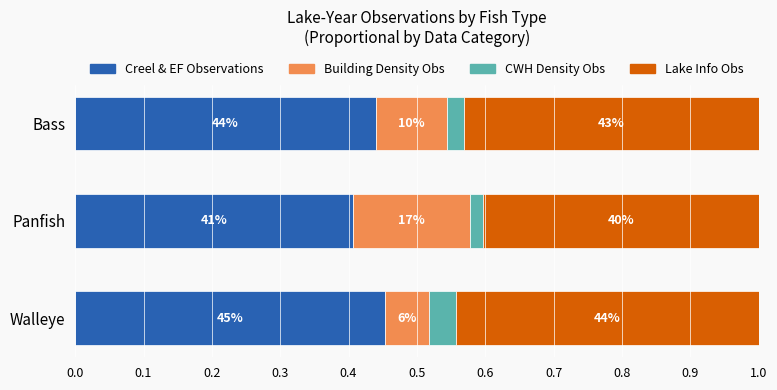

What are all the series names shown in the legend?

Creel & EF Observations, Building Density Obs, CWH Density Obs, Lake Info Obs